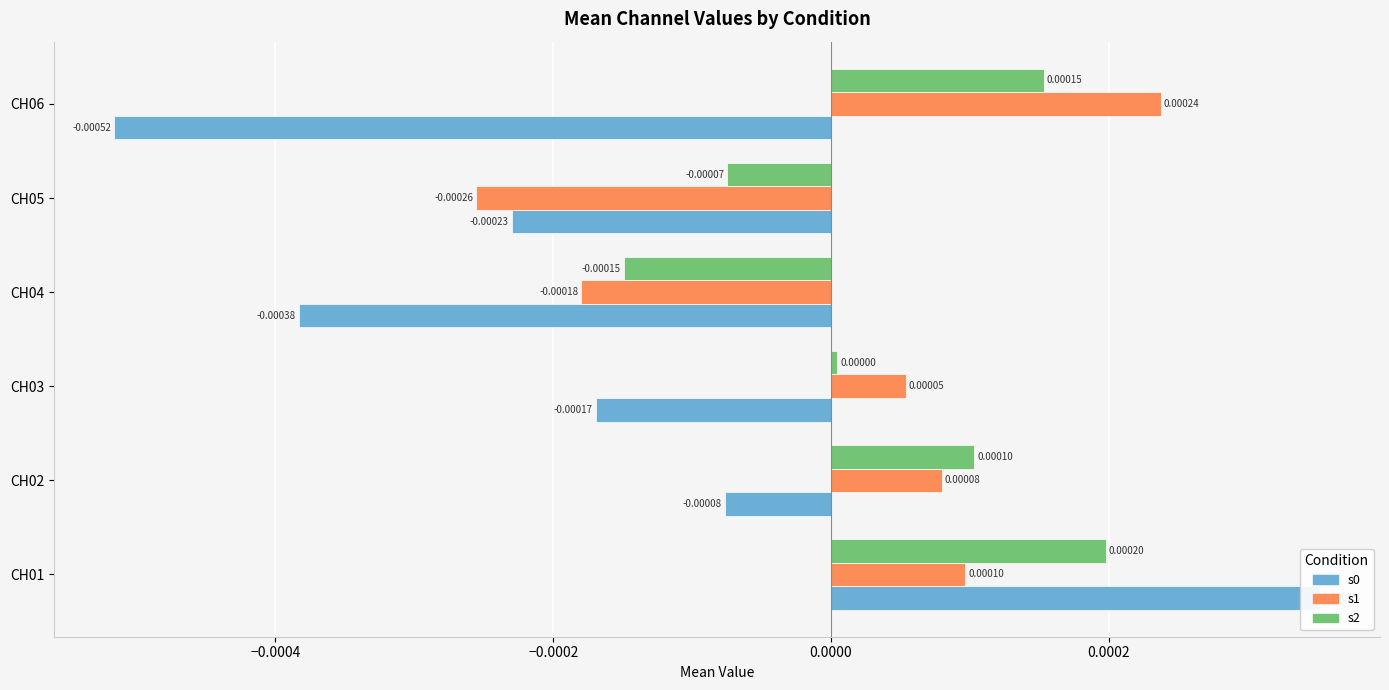

Does the chart contain stacked bars?

No